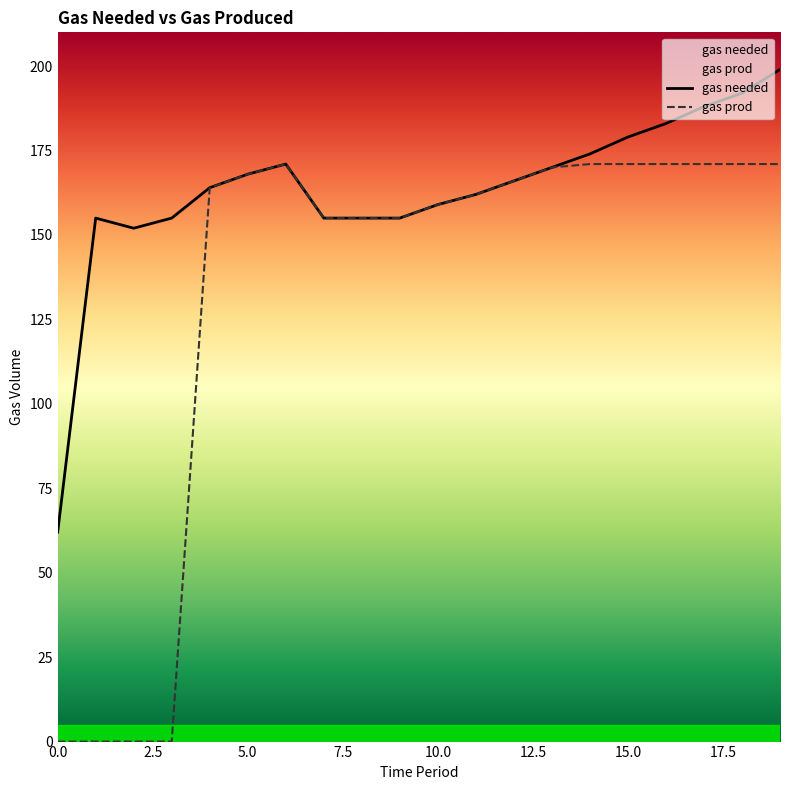

True or false: gas prod and gas needed intersect in this chart.

False